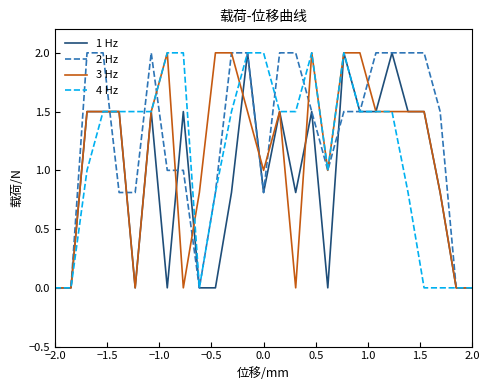

What is the highest value of the 4 Hz series?

2.0